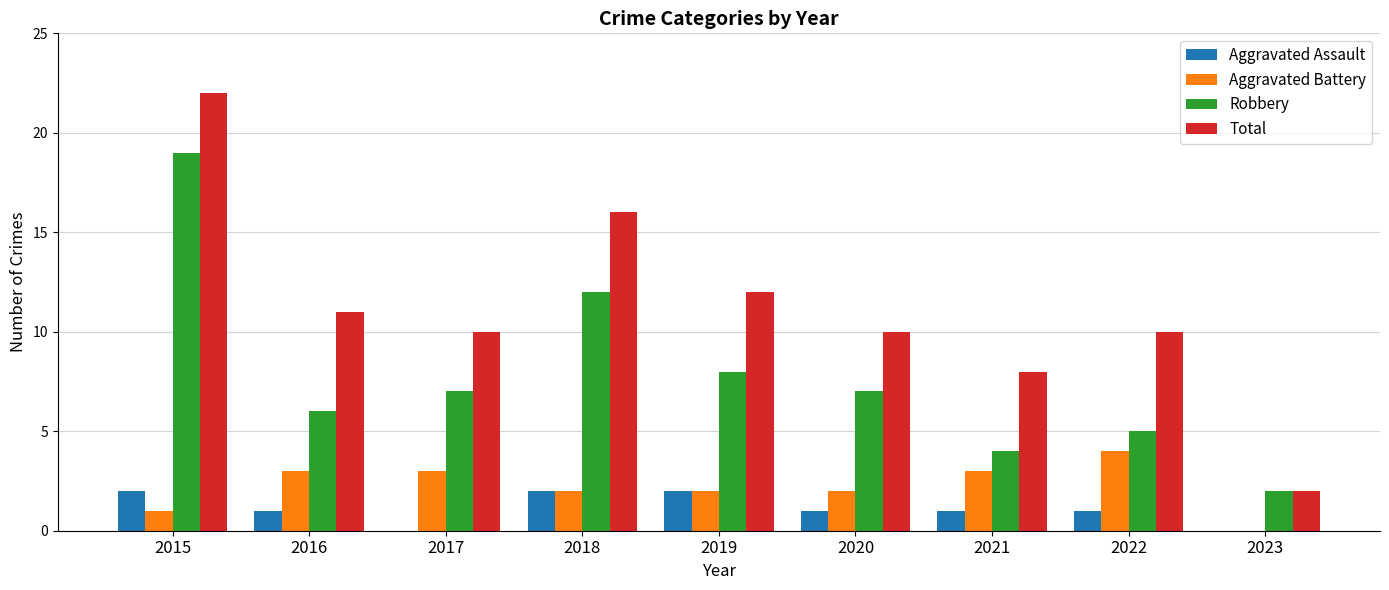

The Robbery series shows 12 at 2018. True or false?

True